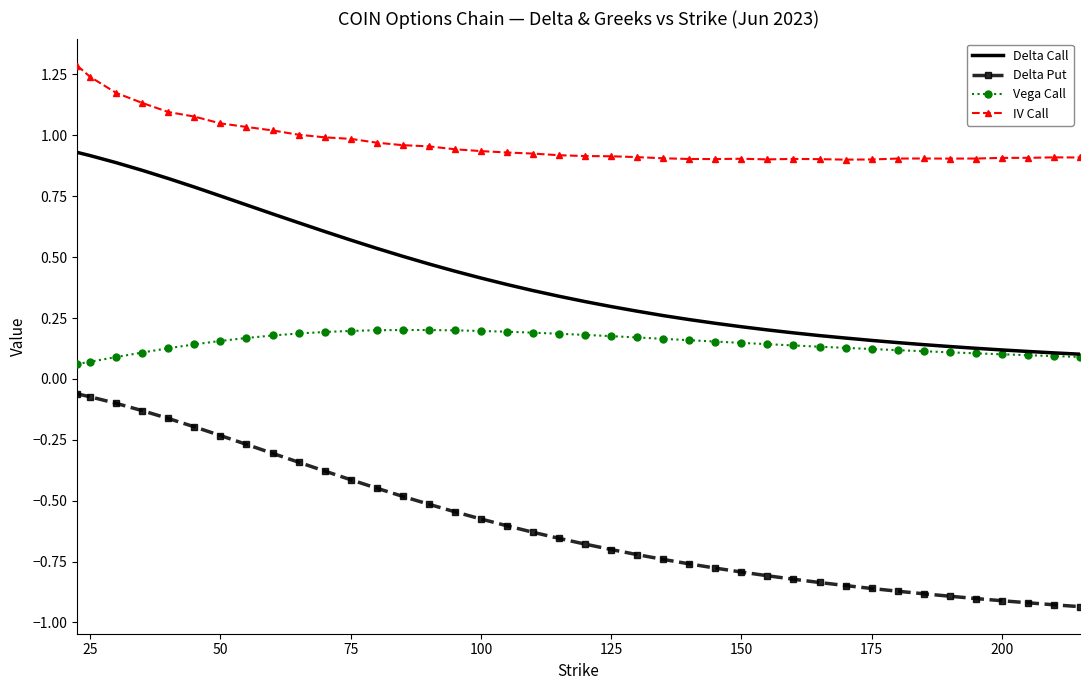

True or false: Delta Put and Delta Call cross at least once.

False